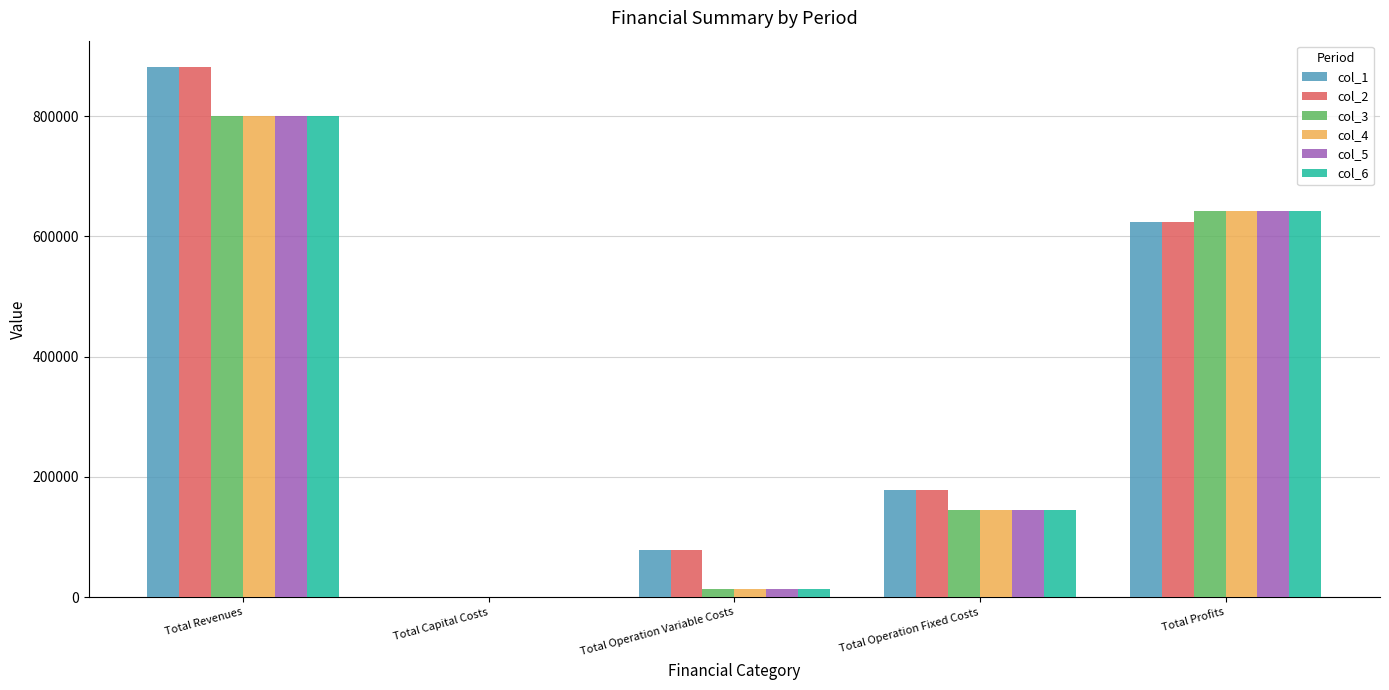

Reading right to left, extract all data points from this chart.

col_1: Total Profits=623471.2	Total Operation Fixed Costs=178923.4	Total Operation Variable Costs=79169.3	Total Capital Costs=0.0	Total Revenues=881563.9
col_2: Total Profits=623737.8	Total Operation Fixed Costs=178923.4	Total Operation Variable Costs=78902.7	Total Capital Costs=0.0	Total Revenues=881563.9
col_3: Total Profits=642110.9	Total Operation Fixed Costs=145295.8	Total Operation Variable Costs=13057.4	Total Capital Costs=0.0	Total Revenues=800464.1
col_4: Total Profits=642110.9	Total Operation Fixed Costs=145295.8	Total Operation Variable Costs=13057.4	Total Capital Costs=0.0	Total Revenues=800464.1
col_5: Total Profits=642110.9	Total Operation Fixed Costs=145295.8	Total Operation Variable Costs=13057.4	Total Capital Costs=0.0	Total Revenues=800464.1
col_6: Total Profits=642110.9	Total Operation Fixed Costs=145295.8	Total Operation Variable Costs=13057.4	Total Capital Costs=0.0	Total Revenues=800464.1